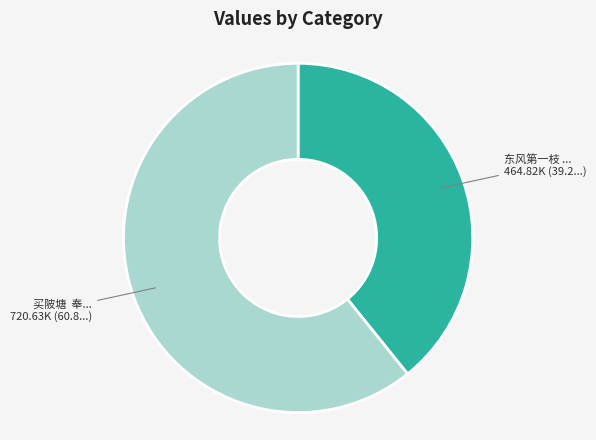

Is there any slice that represents more than half of the pie?

Yes